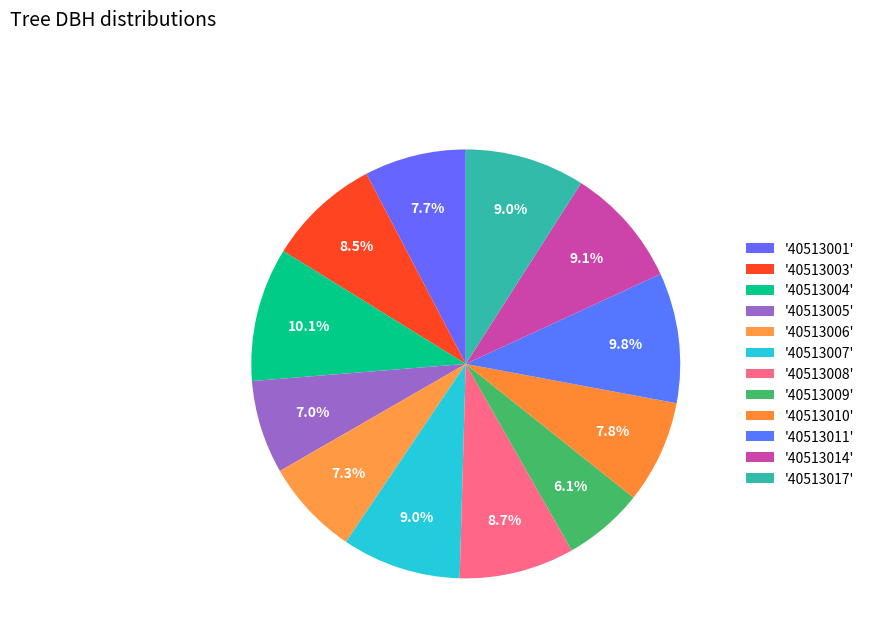

How many segments does this pie chart have?

12